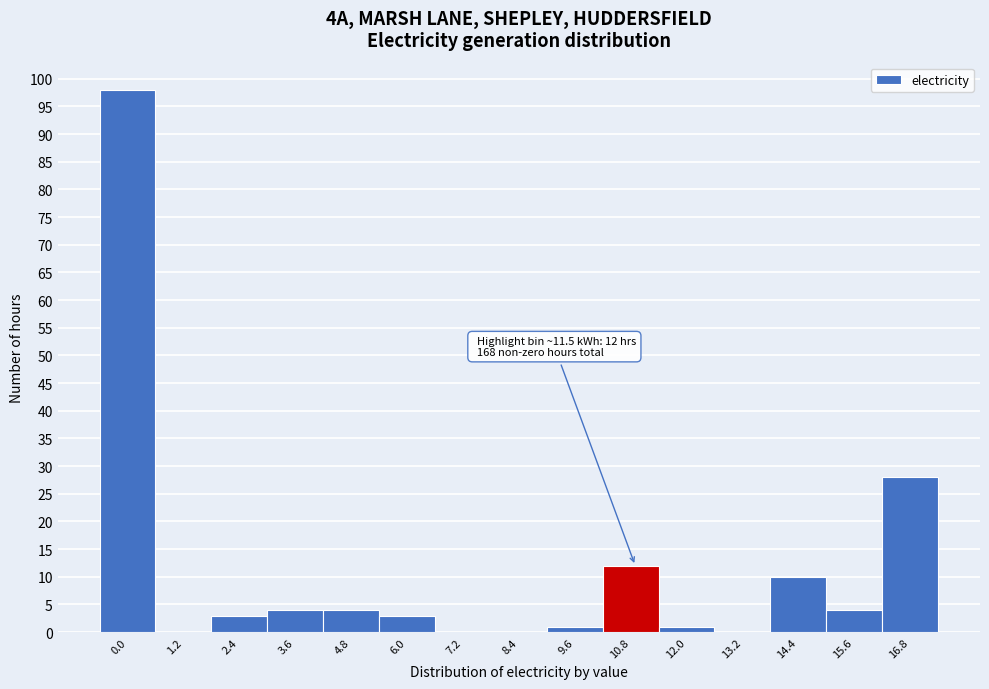

Reading right to left, list all the values displayed in this chart.

16.8=28	15.6=4	14.4=10	13.2=0	12.0=1	10.8=12	9.6=1	8.4=0	7.2=0	6.0=3	4.8=4	3.6=4	2.4=3	1.2=0	0.0=98